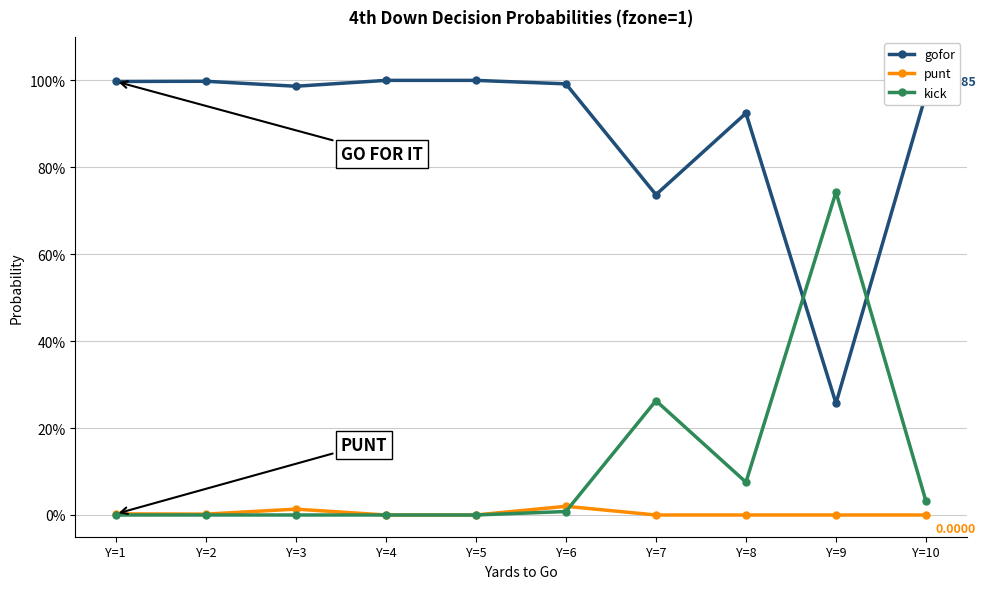

Between Y=8 and Y=6, which is larger?

Y=6